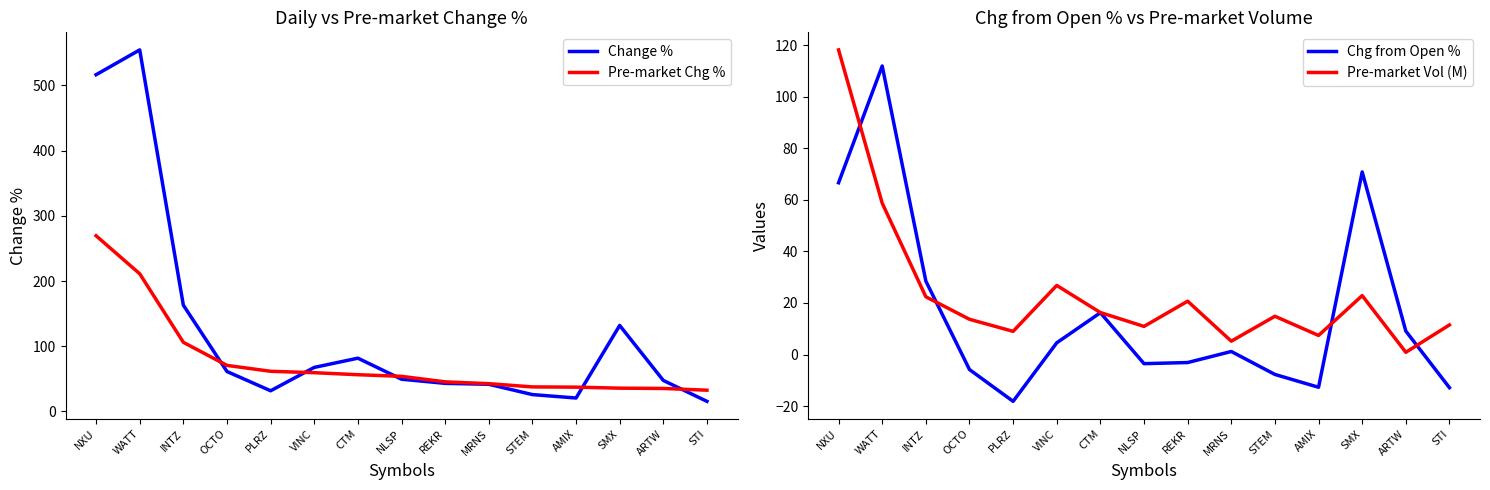

Rank the categories by Chg from Open % value from highest to lowest.

WATT, SMX, NXU, INTZ, CTM, ARTW, VINC, MRNS, REKR, NLSP, OCTO, STEM, AMIX, STI, PLRZ